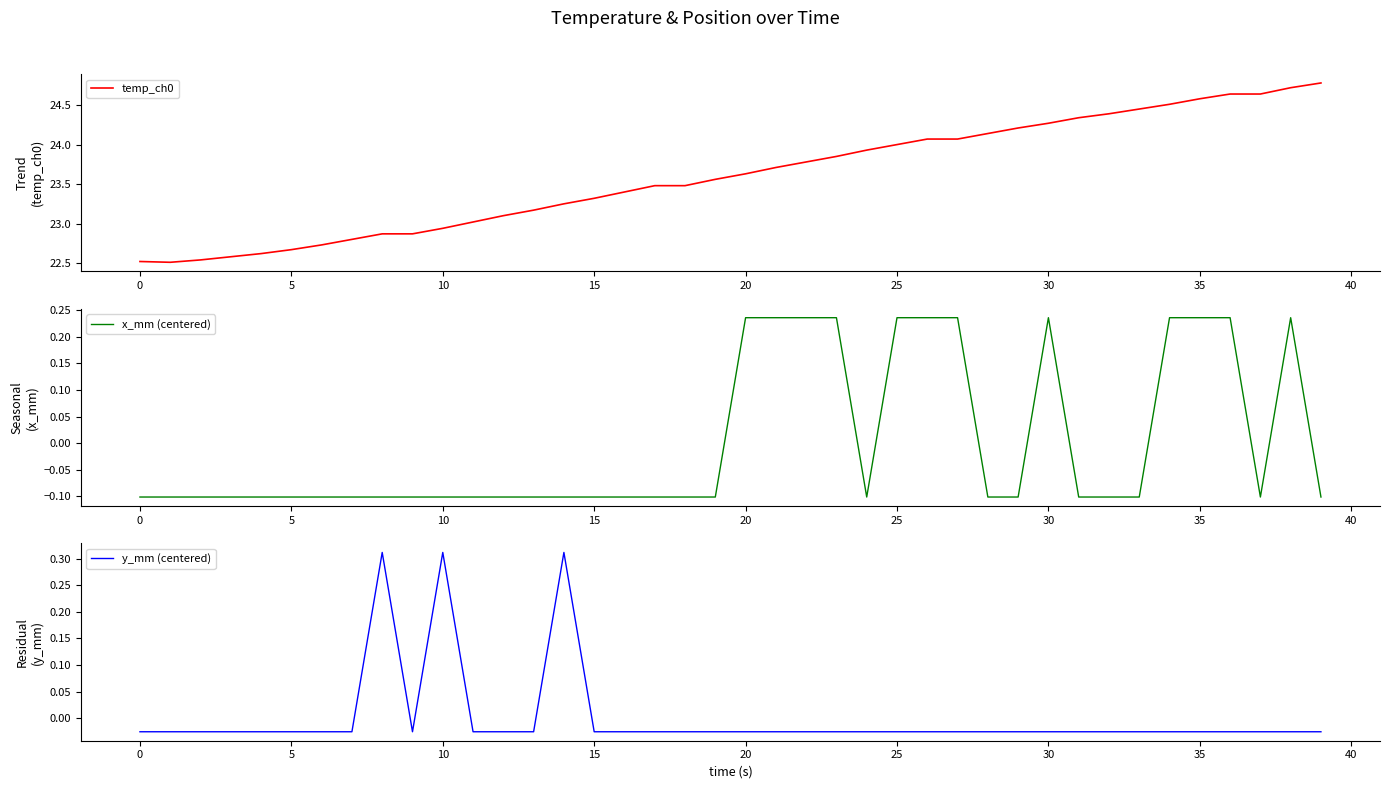

What are all the series names shown in the legend?

temp_ch0, x_mm (centered), y_mm (centered)